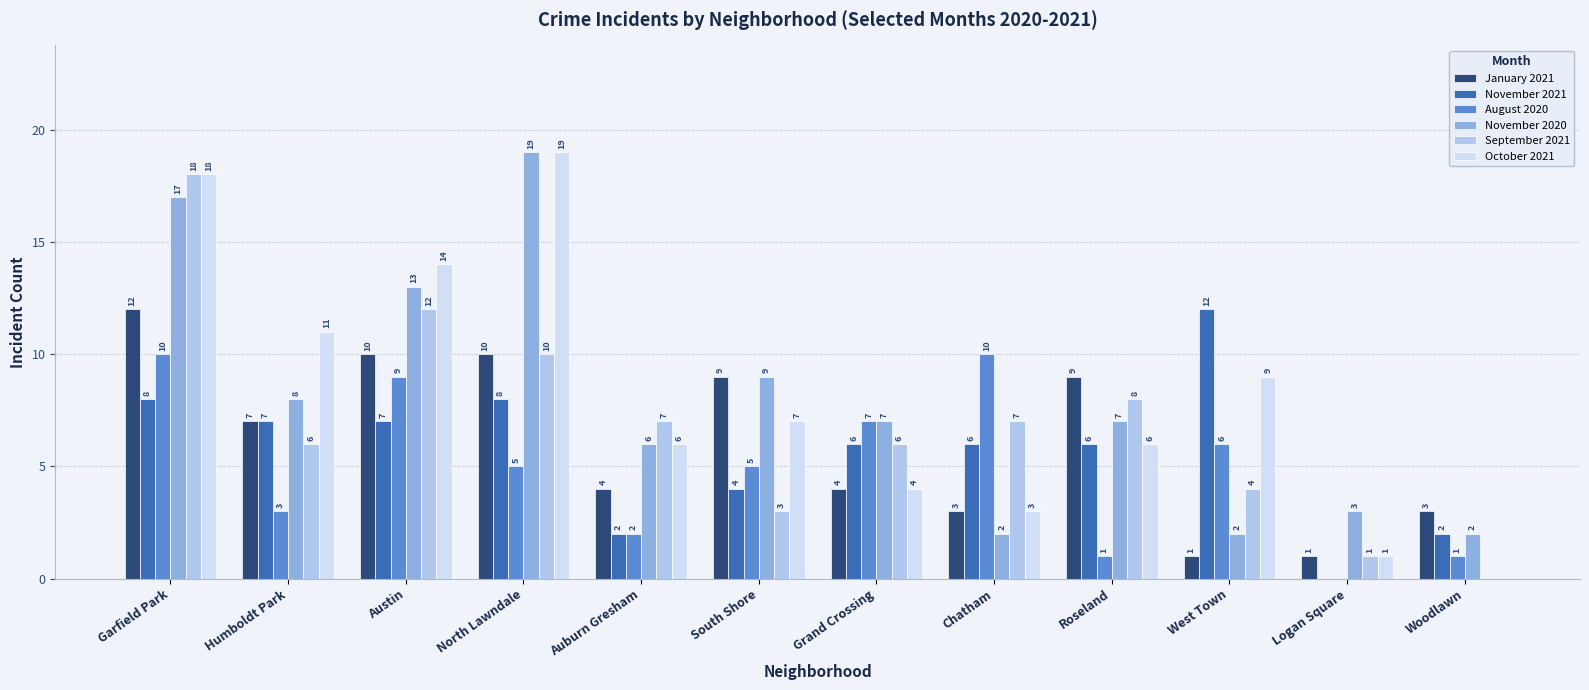

The value of August 2020 at Chatham is 10. True or false?

True